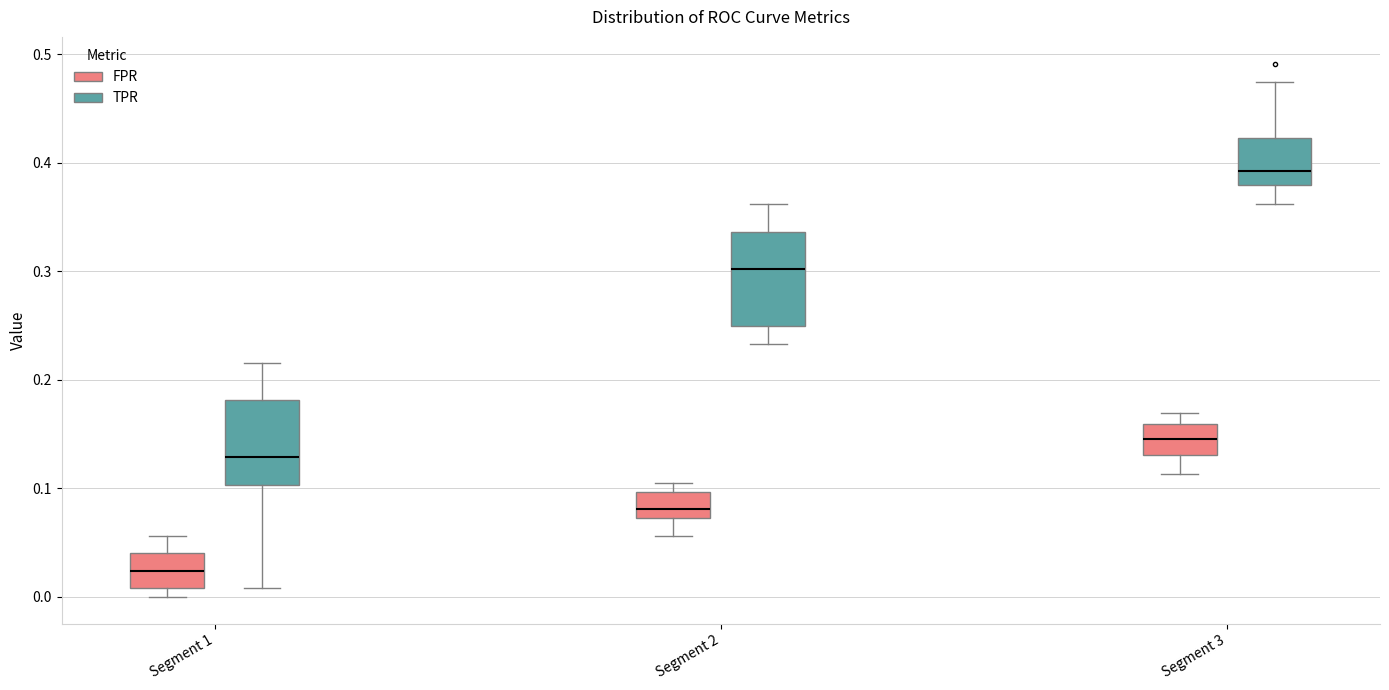

Reading left to right, read every box against the y-axis: the position of its median line, the range the box covers, and the ends of its whiskers. The values are not printed on the chart, so give them approximately, as read against the axis.

Segment 1 (FPR): median 0.02, box 0.01 to 0.04, whiskers 0.00 to 0.06
Segment 1 (TPR): median 0.13, box 0.10 to 0.18, whiskers 0.01 to 0.22
Segment 2 (FPR): median 0.08, box 0.07 to 0.10, whiskers 0.06 to 0.10 (just above the box's upper edge)
Segment 2 (TPR): median 0.30, box 0.25 to 0.34, whiskers 0.23 to 0.36
Segment 3 (FPR): median 0.15, box 0.13 to 0.16, whiskers 0.11 to 0.17
Segment 3 (TPR): median 0.39, box 0.38 to 0.42, whiskers 0.36 to 0.47